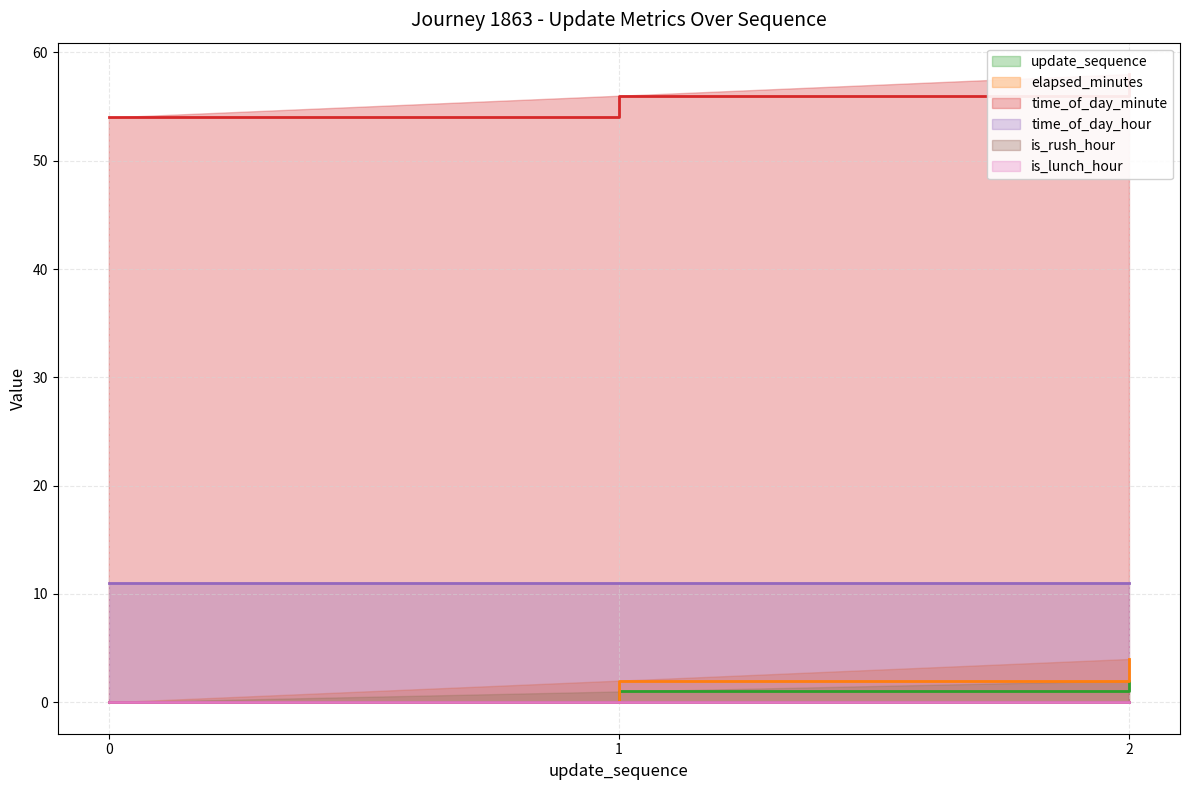

The elapsed_minutes series shows 0 at 0. True or false?

True